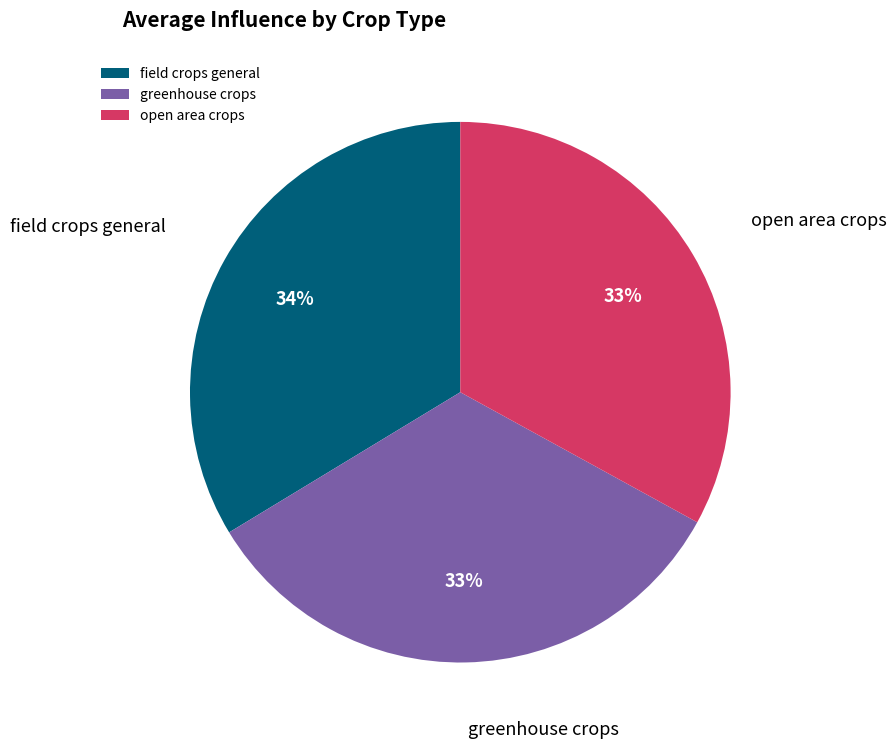

To the nearest percent, what is the difference between the largest and smallest slice percentages?

1%